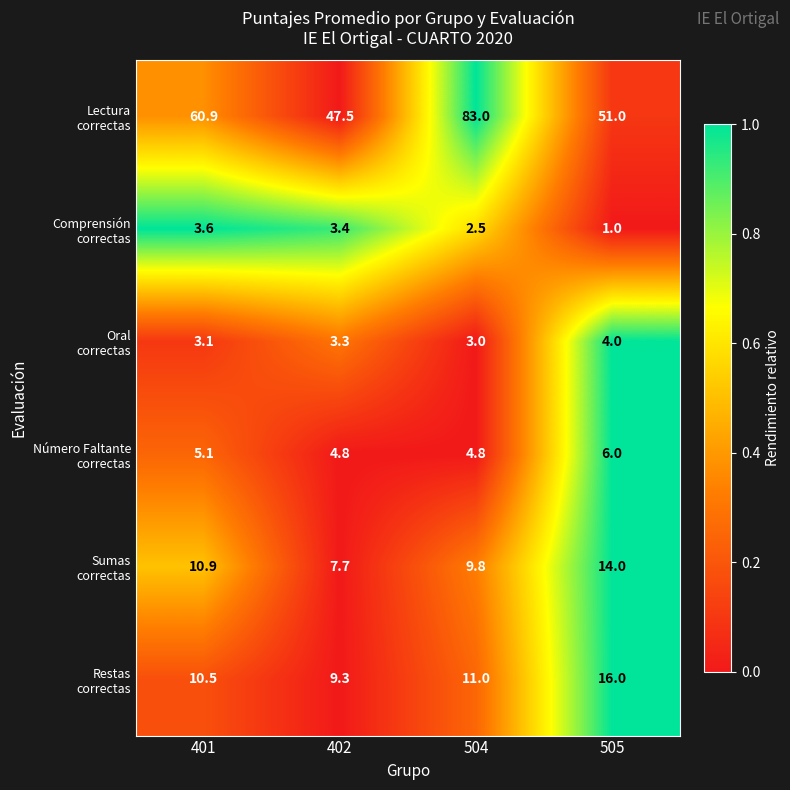

At which category is the sum across all series the highest?

504